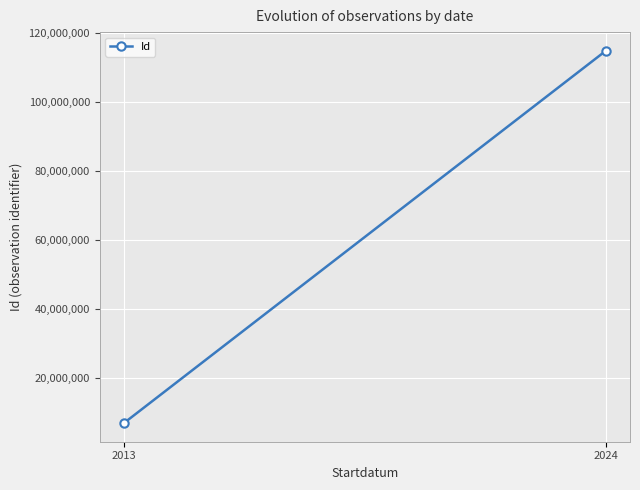

The value at 2013 is 10273055. True or false?

False